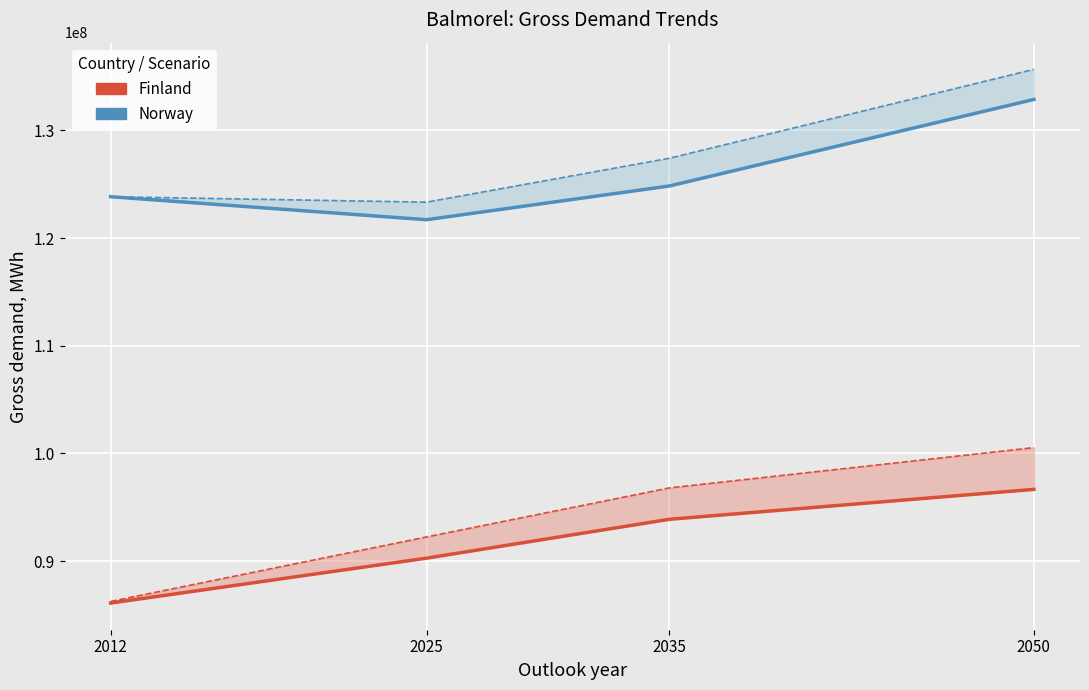

Is this an area chart (filled region under the line)?

No